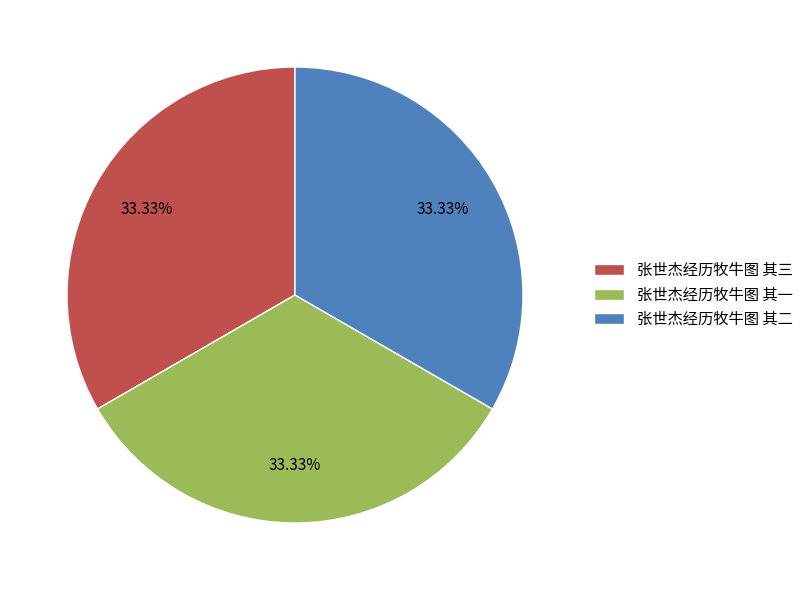

What is the ratio of the value at 张世杰经历牧牛图 其一 to the value at 张世杰经历牧牛图 其三?

1.0